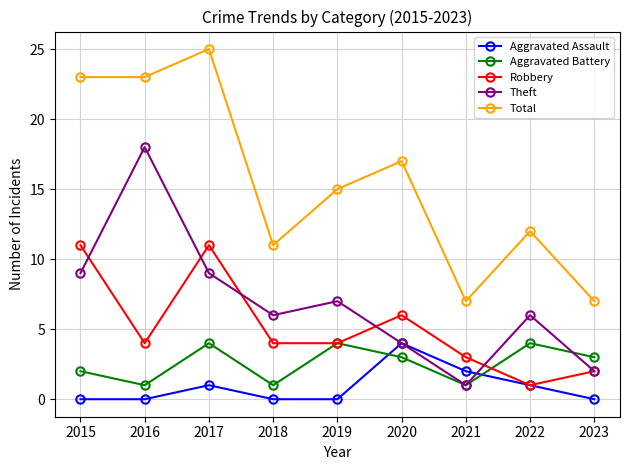

What is the sum of all Total values?

140